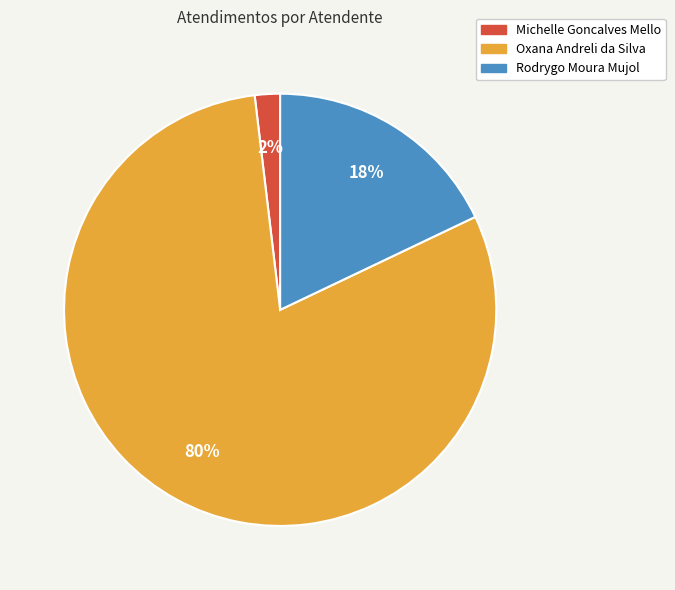

Which has a higher value, Rodrygo Moura Mujol or Michelle Goncalves Mello?

Rodrygo Moura Mujol